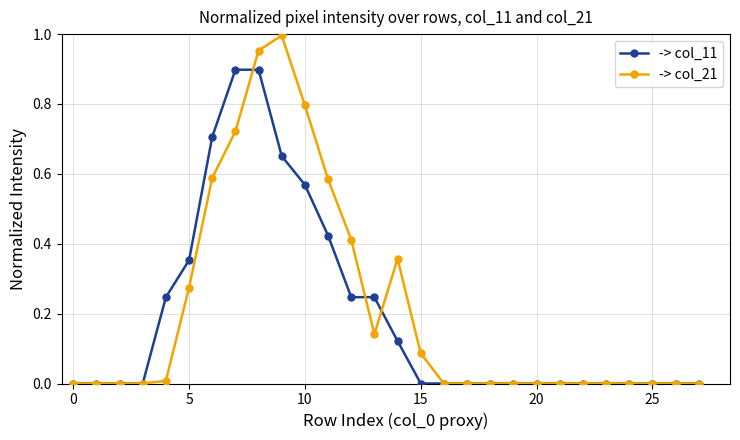

Which series has the largest range (max minus min)?

-> col_21